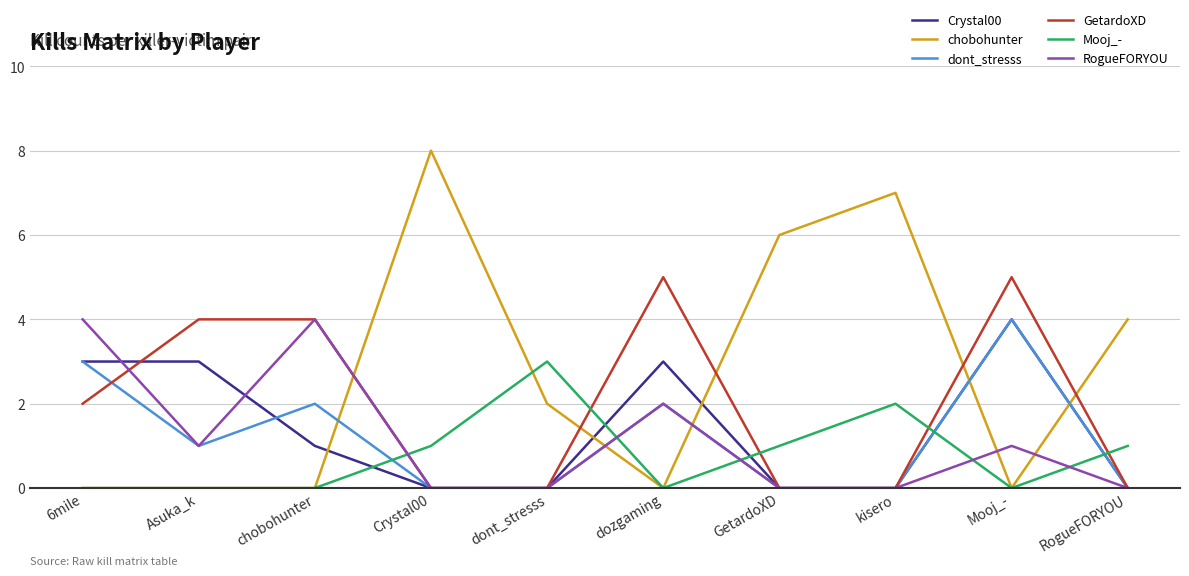

Which series changed the most between Asuka_k and GetardoXD?

chobohunter